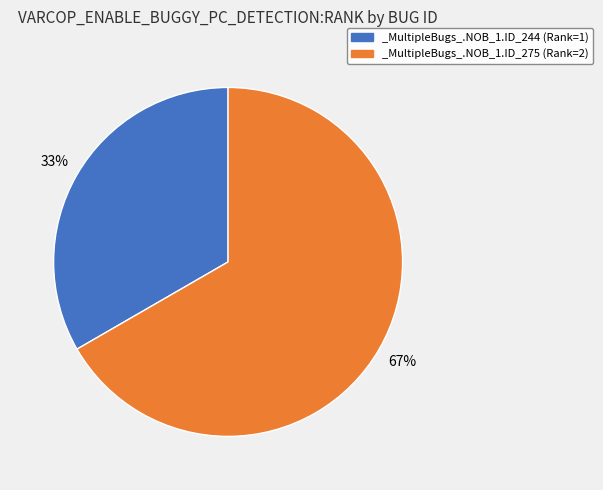

What is the smallest slice in the pie chart?

_MultipleBugs_.NOB_1.ID_244